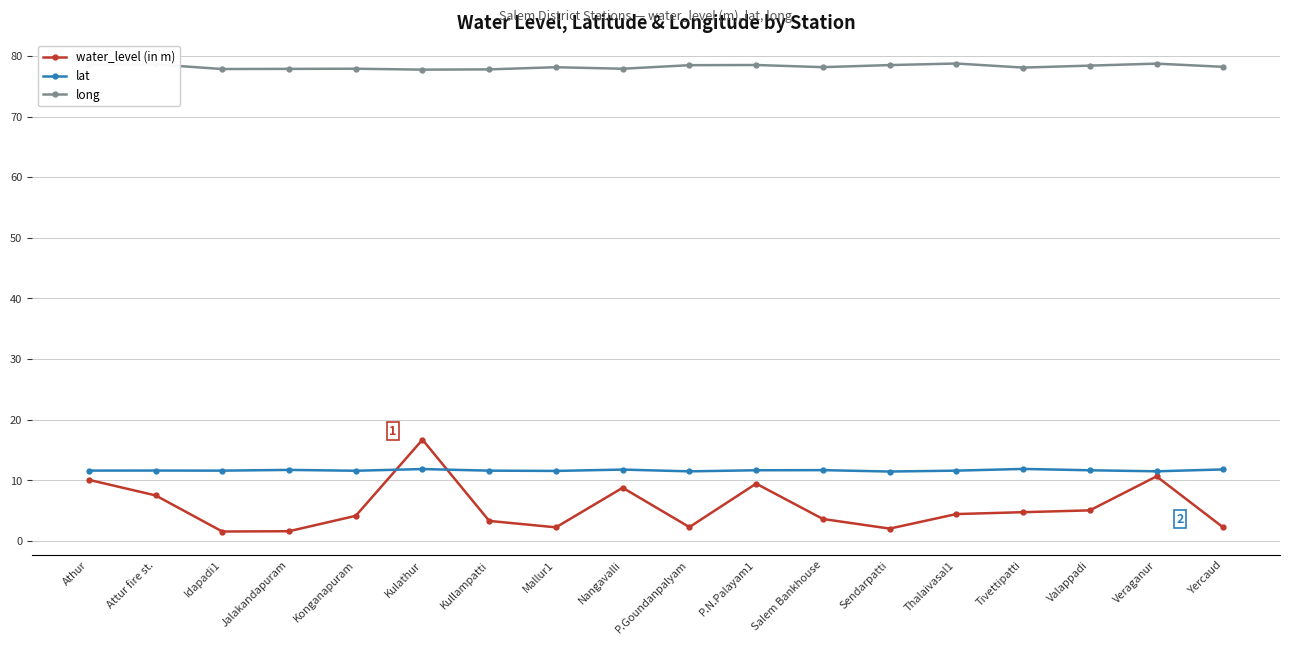

The long series shows 122.4 at Jalakandapuram. True or false?

False